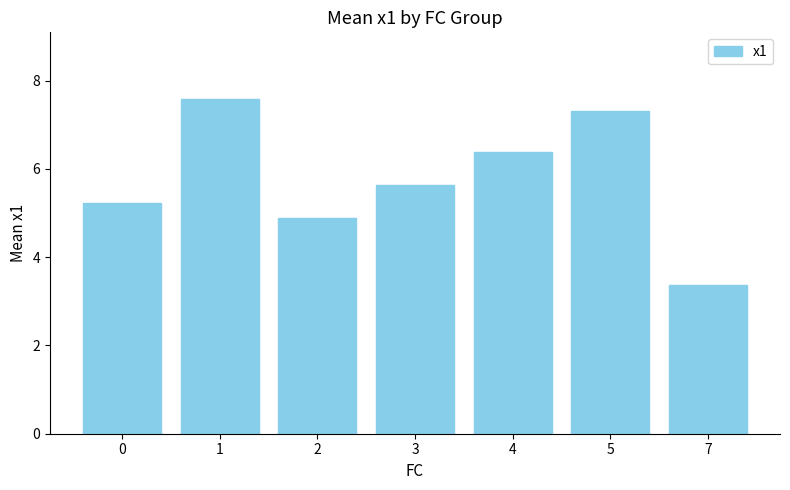

Does the chart contain any negative values?

No